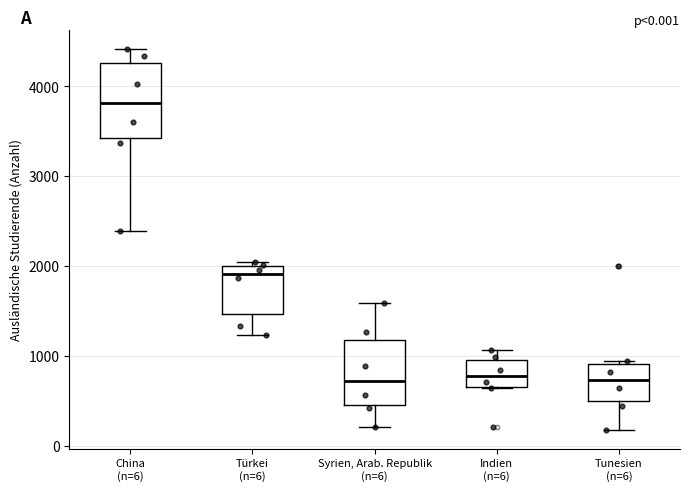

Comparing the boxes themselves (not the whiskers), which one is the tallest?

China (n=6)